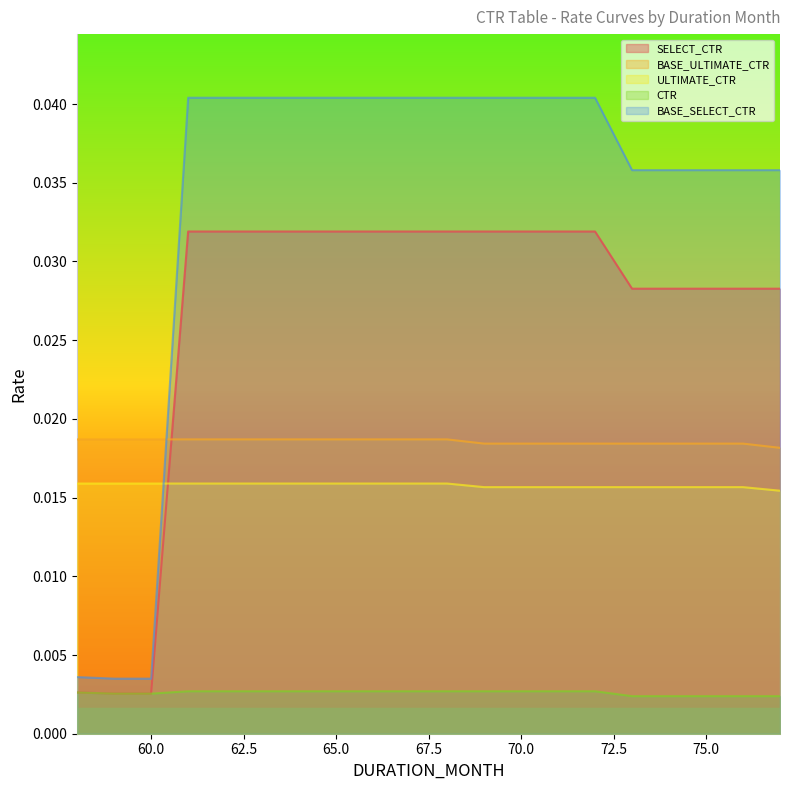

Which category has the lowest value across all series?

73